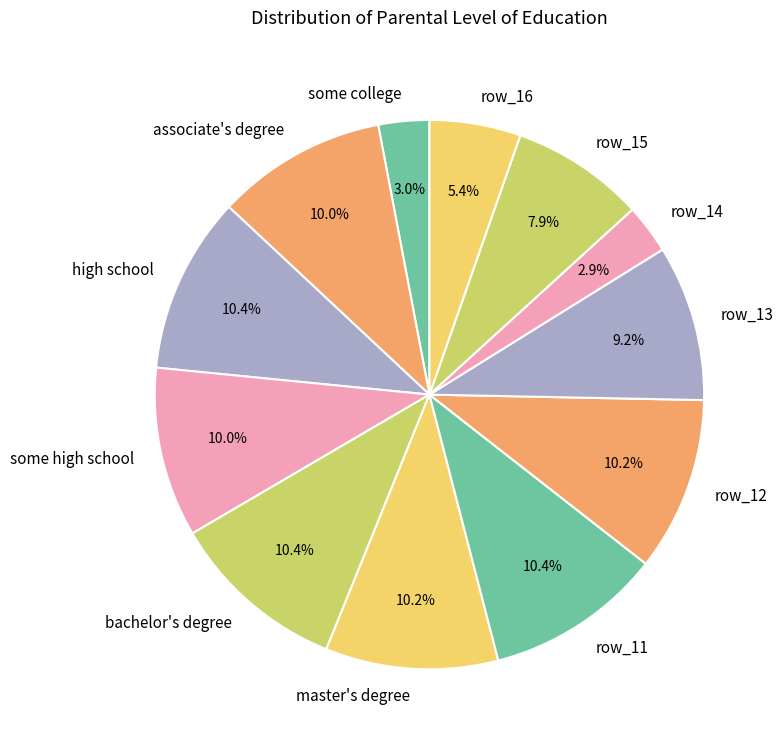

Does row_13 account for over 50% of the chart?

No